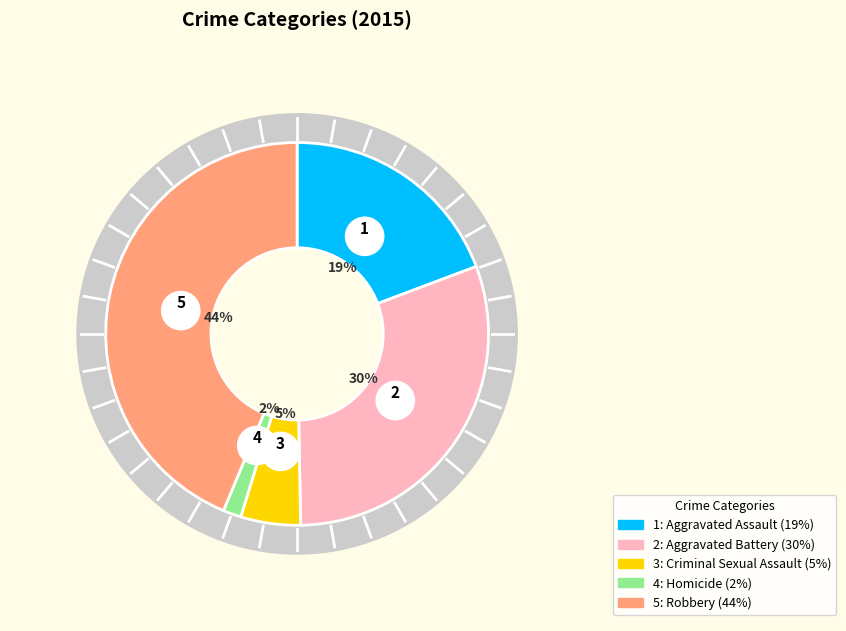

Between Robbery and Criminal Sexual Assault, which is larger?

Robbery